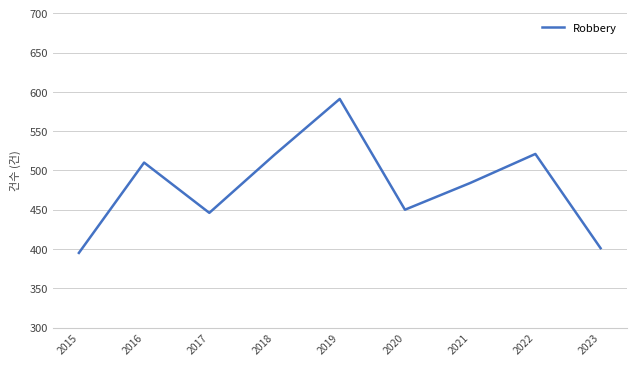

The chart shows a value of 484 at 2021. True or false?

True